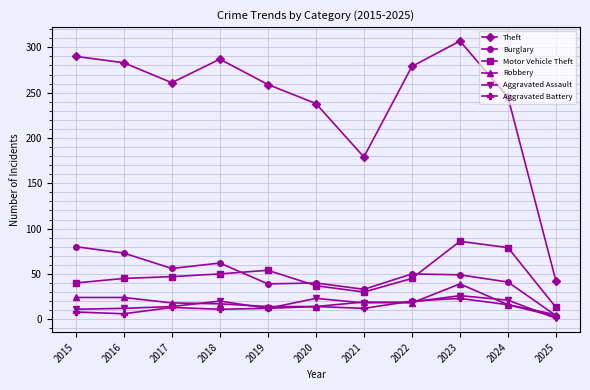

What are all the series names shown in the legend?

Theft, Burglary, Motor Vehicle Theft, Robbery, Aggravated Assault, Aggravated Battery